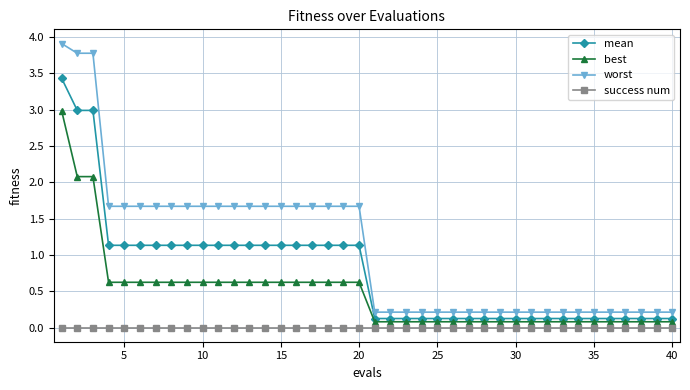

True or false: worst and mean intersect in this chart.

False